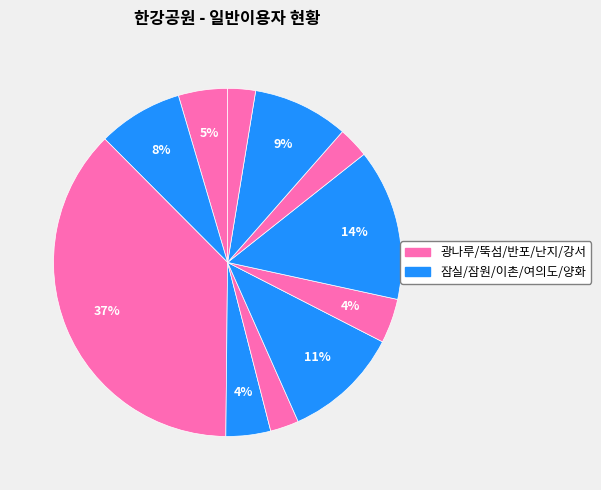

What is the smallest slice in the pie chart?

강서